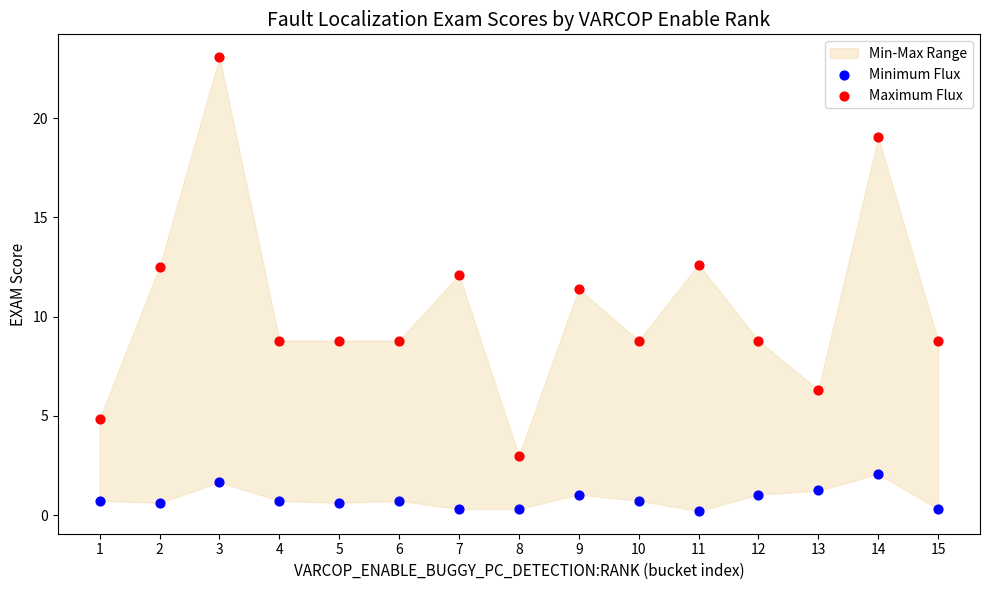

Across all data points, what is the range of Y values (max minus min)?

22.9